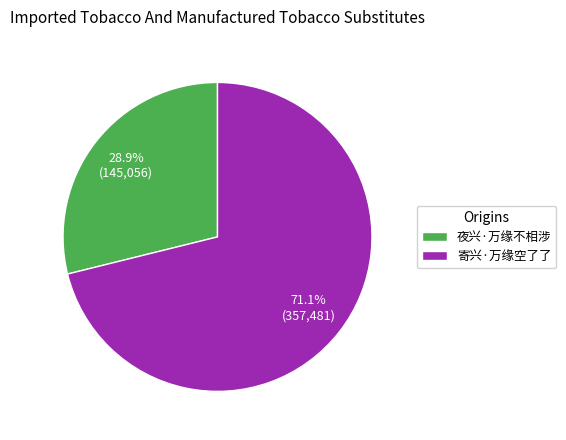

Rank the categories by value from lowest to highest.

夜兴·万缘不相涉, 寄兴·万缘空了了